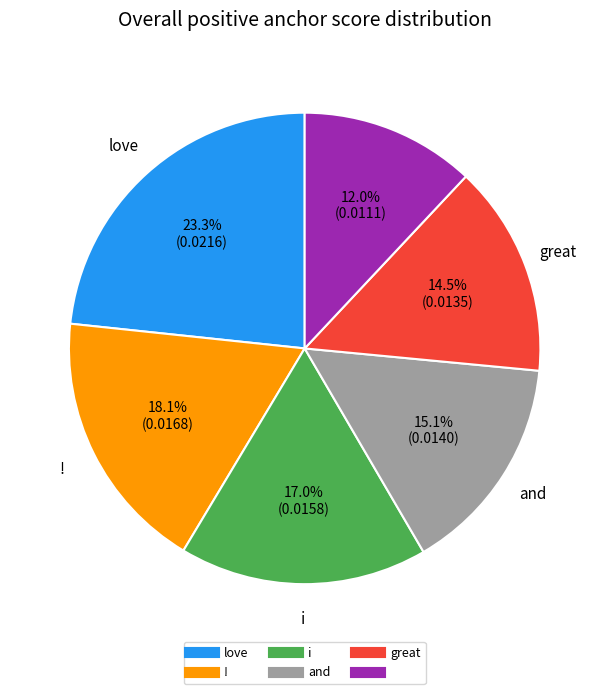

Does any single category account for the majority?

No